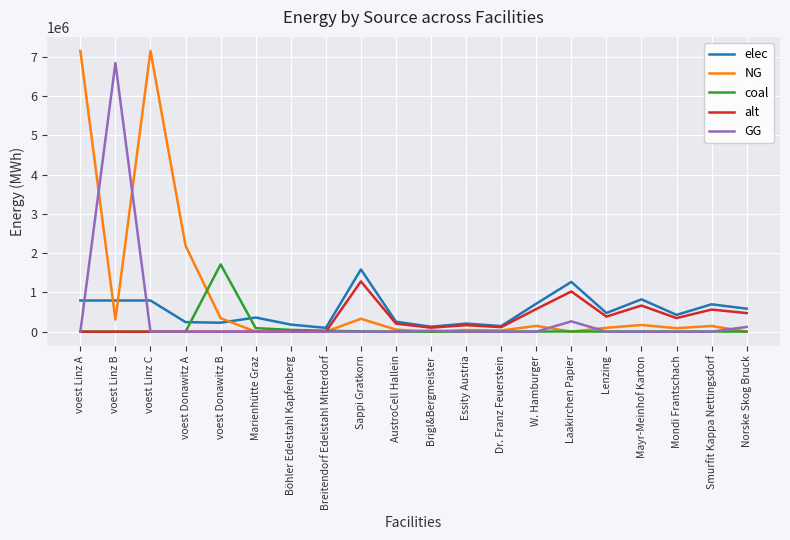

Where is elec nearest to the value 840027?

Mayr-Meinhof Karton